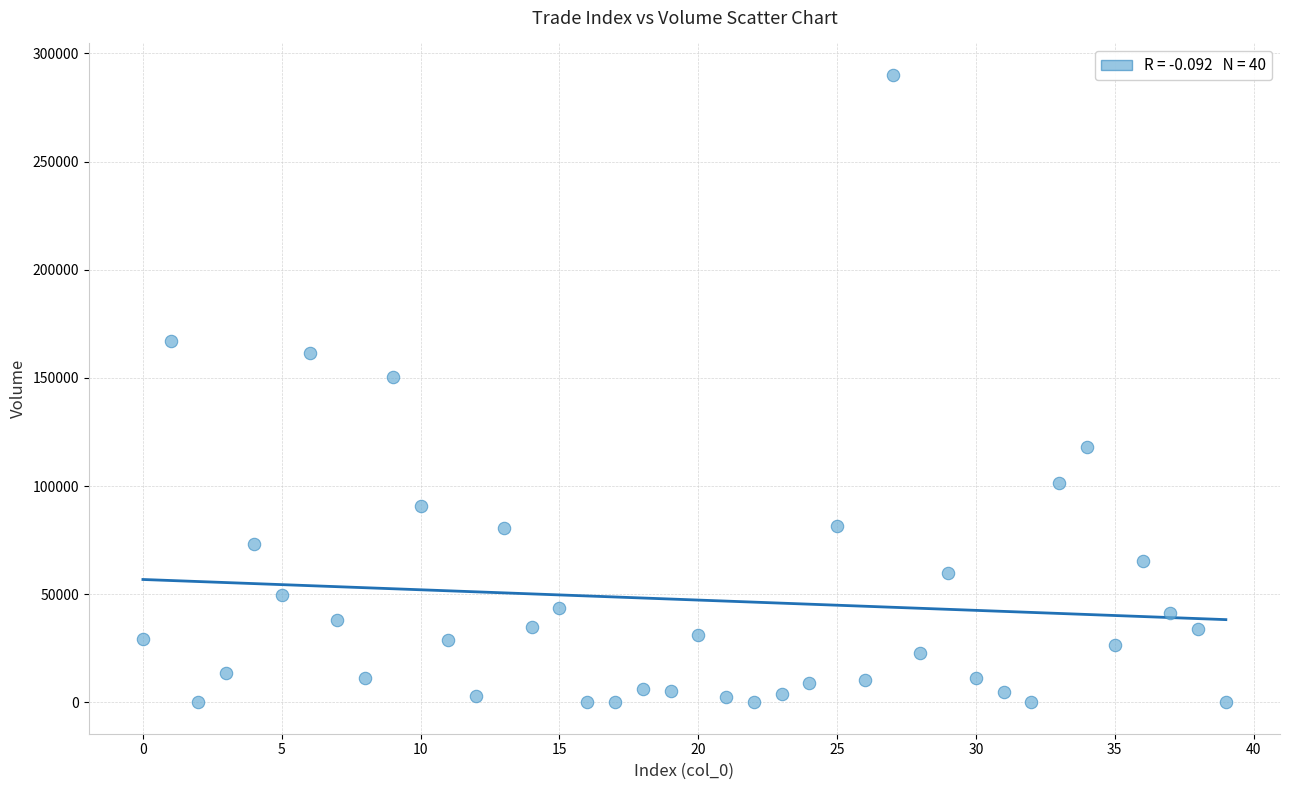

What Y value in the scatter plot is closest to 145066?

150389.6